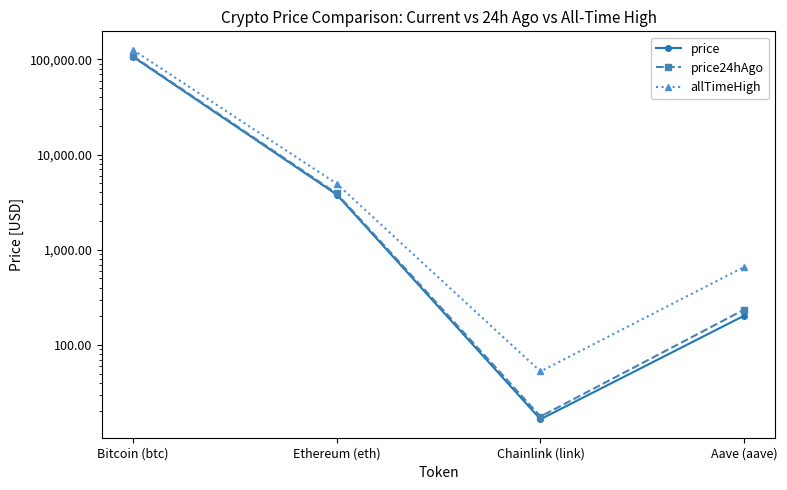

Which has a higher value, Ethereum (eth) or Bitcoin (btc)?

Bitcoin (btc)